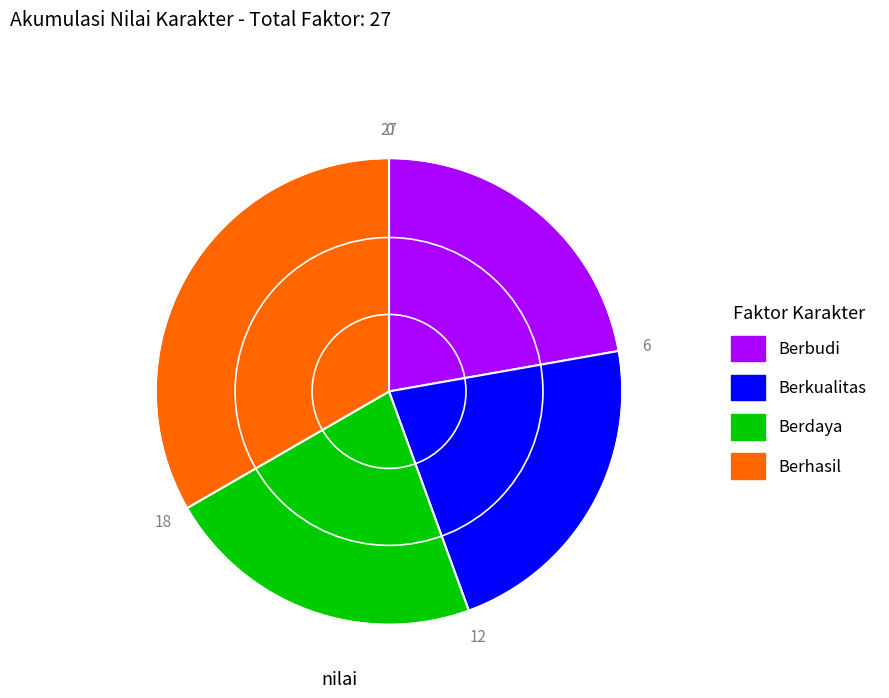

Which slice is the largest?

Berhasil